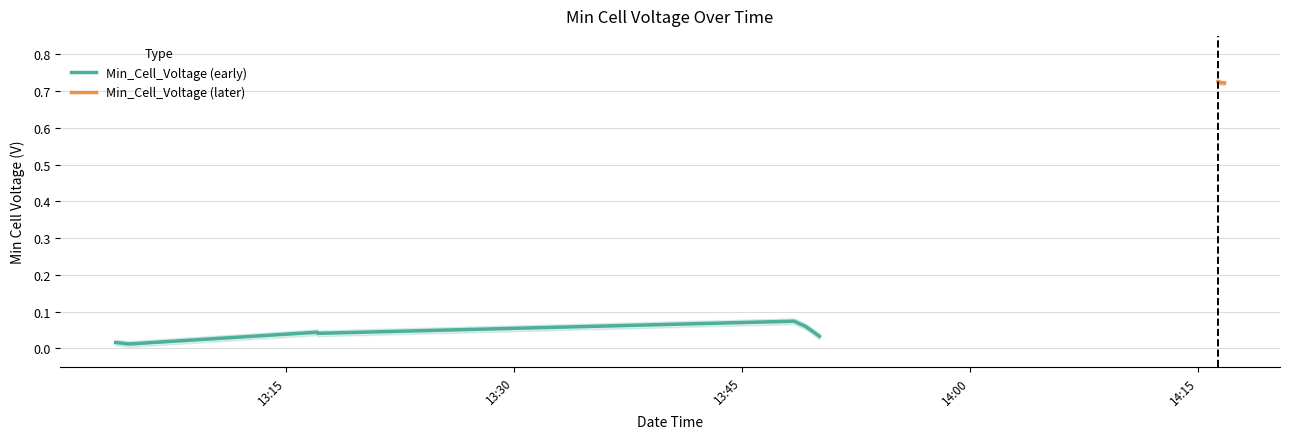

What is the difference between the values at 2022-10-10 13:49:08 and 2022-10-10 14:16:18?

0.7